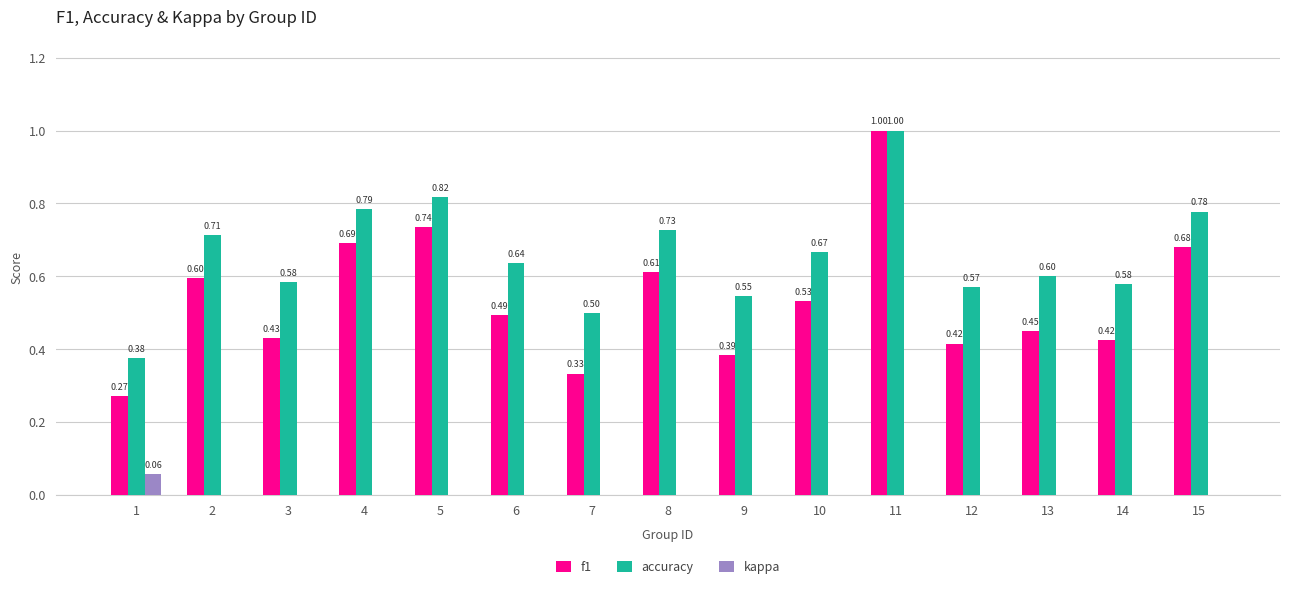

Which series changed the most between 3 and 14?

f1